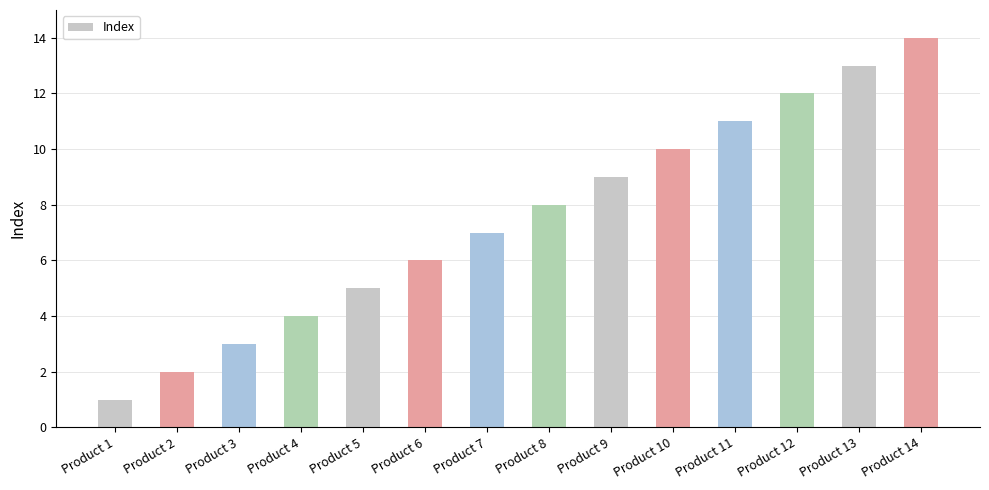

Count the number of data series in this chart.

1